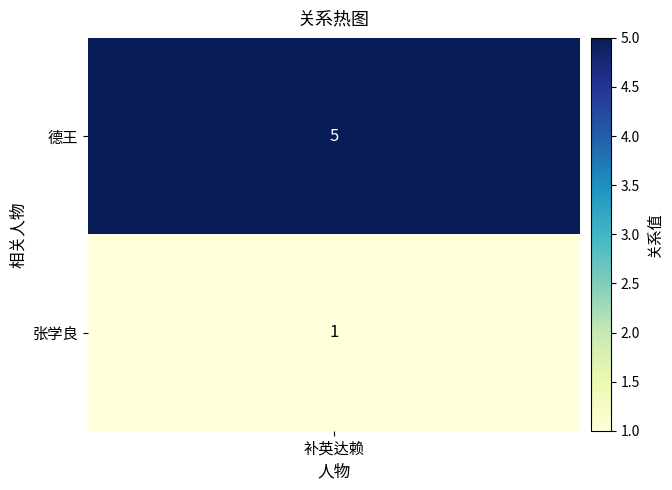

What is the ratio of the value at 0 to the value at 1?

5.0